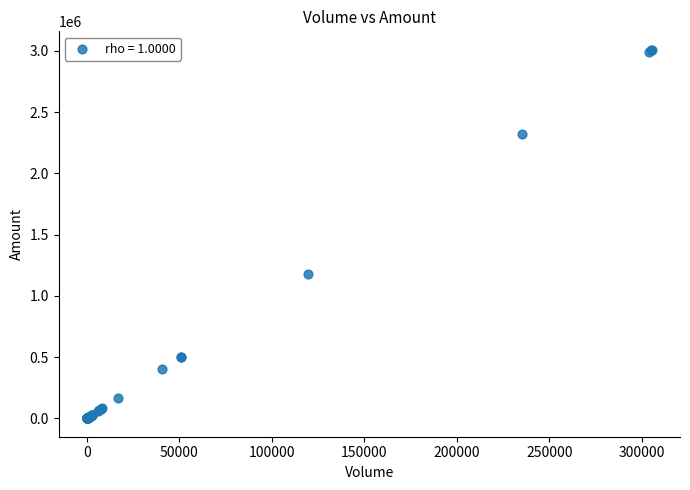

What Y value in the scatter plot is closest to 1504313?

1180585